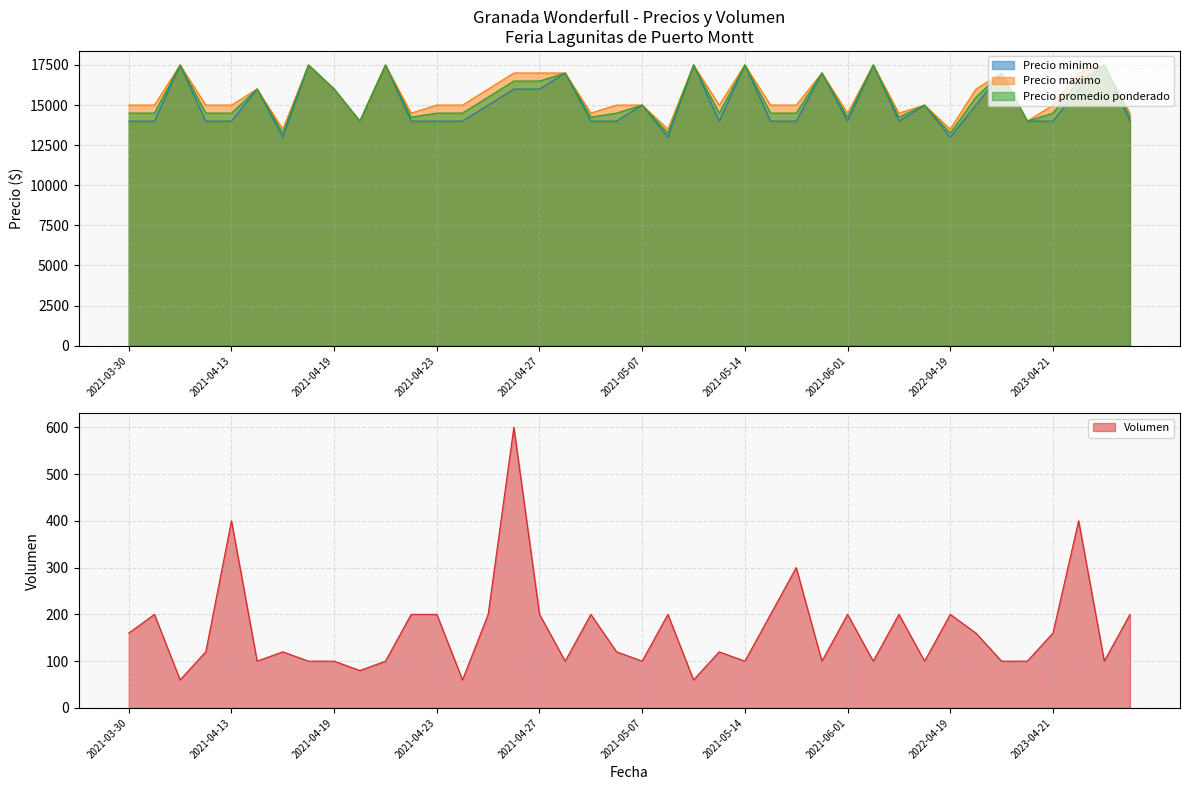

What is the difference between the highest and lowest values at 2023-04-18?

13900